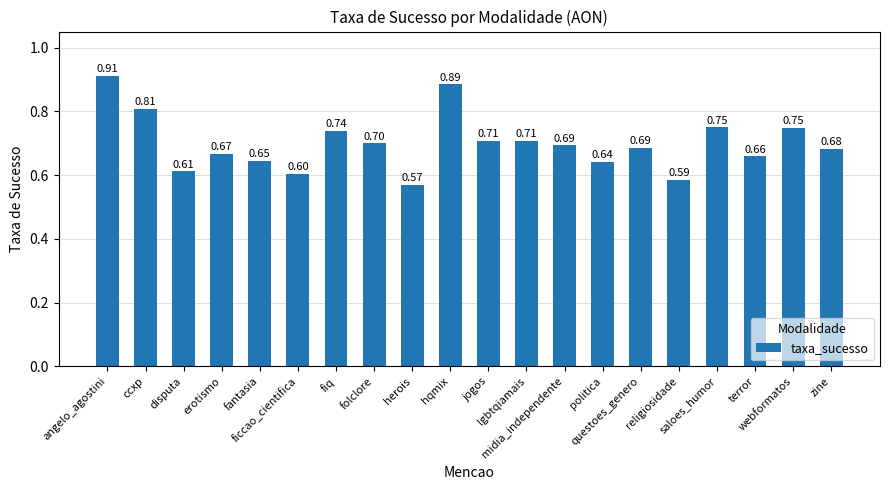

Which has a higher value, saloes_humor or ccxp?

ccxp